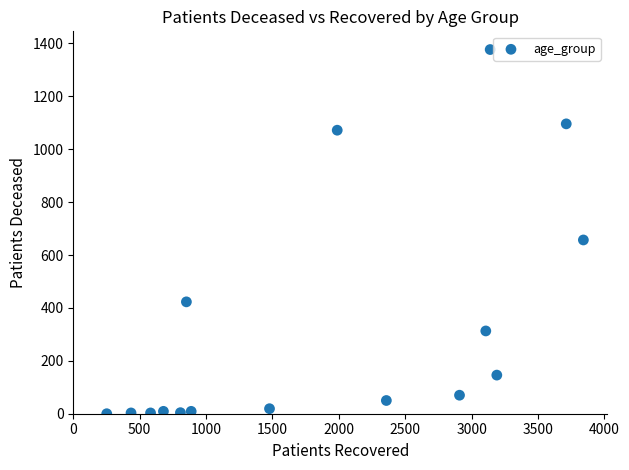

What is the range of Y values (max minus min)?

1377